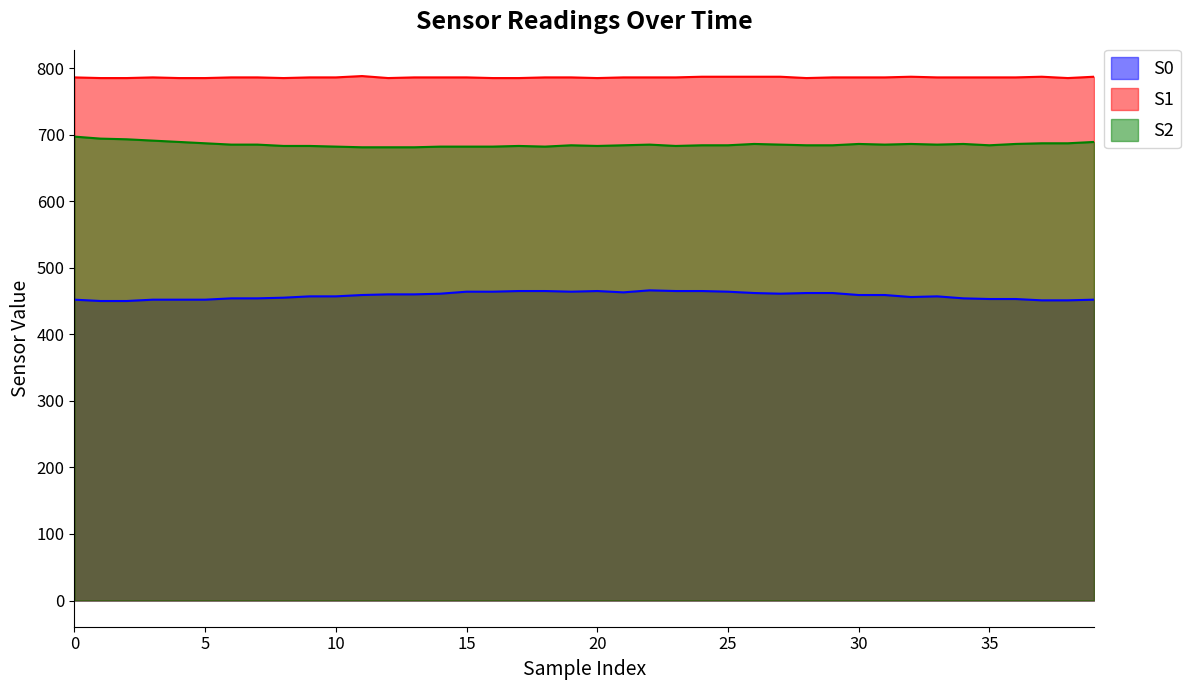

True or false: S2 has a value of 483 at 3.

False